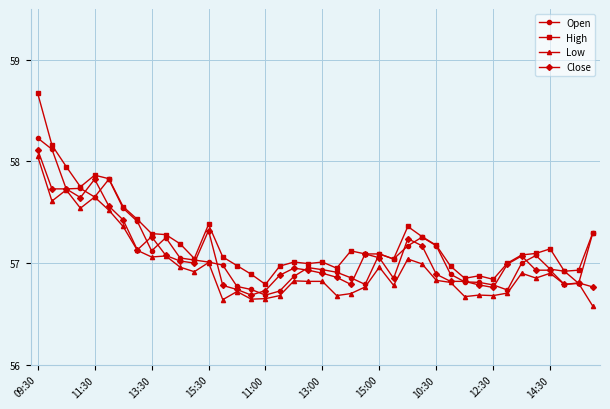

True or false: Close has more than 0 points higher than both neighbors.

True